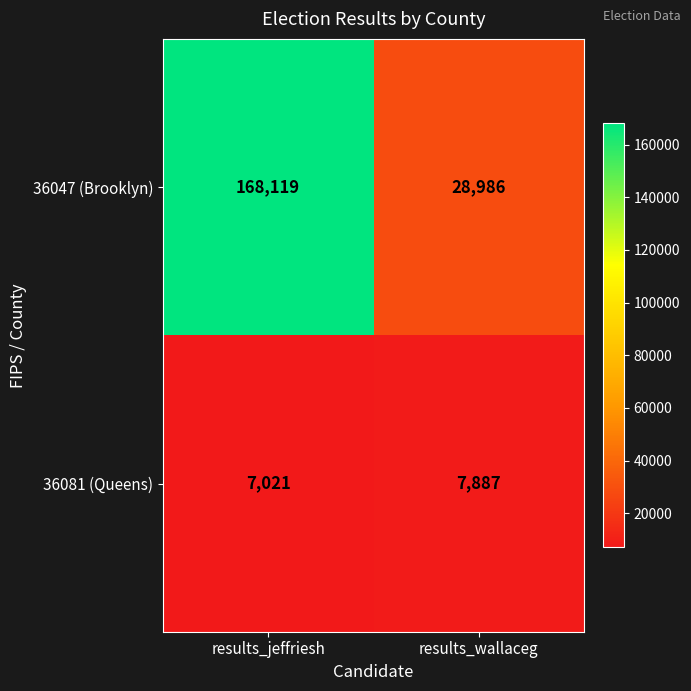

Is it true that 36081 (Queens) equals 7887 at results_wallaceg?

True